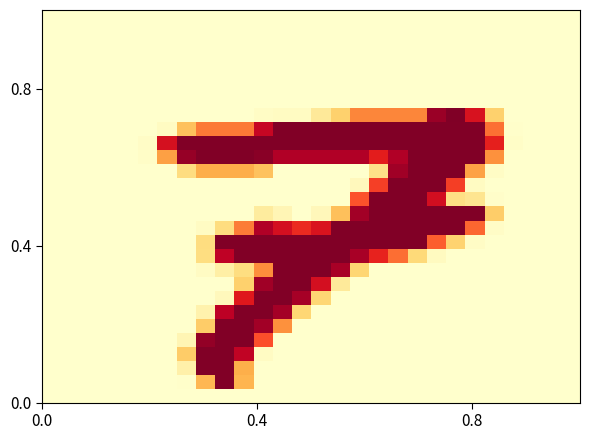

Reading left to right, what are all the values shown in this chart?

row_0: 0	0	0	0	0	0	0	0	0	0	0	0	0	0	0	0	0	0	0	0	0	0	0	0	0	0	0	0
row_1: 0	0	0	0	0	0	0	0	0	0	0	0	0	0	0	0	0	0	0	0	0	0	0	0	0	0	0	0
row_2: 0	0	0	0	0	0	0	0	0	0	0	0	0	0	0	0	0	0	0	0	0	0	0	0	0	0	0	0
row_3: 0	0	0	0	0	0	0	0	0	0	0	0	0	0	0	0	0	0	0	0	0	0	0	0	0	0	0	0
row_4: 0	0	0	0	0	0	0	0	0	0	0	0	0	0	0	0	0	0	0	0	0	0	0	0	0	0	0	0
row_5: 0	0	0	0	0	0	0	0	0	0	0	0	0	0	0	0	0	0	0	0	0	0	0	0	0	0	0	0
row_6: 0	0	0	0	0	0	0	0	0	0	0	0	0	0	0	0	0	0	0	0	0	0	0	0	0	0	0	0
row_7: 0	0	0	0	0	0	0	0	0	0	0	5	7	7	37	70	130	130	130	130	240	254	200	70	0	0	0	0
row_8: 0	0	0	0	0	0	7	83	136	136	136	214	253	253	253	253	253	253	253	253	253	253	253	141	1	0	0	0
row_9: 0	0	0	0	0	4	202	253	253	253	253	253	253	253	253	253	253	253	253	253	253	253	253	187	3	0	0	0
row_10: 0	0	0	0	0	3	111	242	253	253	253	249	228	228	228	228	228	189	228	253	253	253	253	124	0	0	0	0
row_11: 0	0	0	0	0	0	0	56	99	99	99	82	0	0	0	0	0	50	237	253	253	253	109	5	0	0	0	0
row_12: 0	0	0	0	0	0	0	0	0	0	0	0	0	0	0	0	11	167	253	253	253	168	7	0	0	0	0	0
row_13: 0	0	0	0	0	0	0	0	0	0	0	0	0	0	0	0	156	253	253	253	204	52	44	2	0	0	0	0
row_14: 0	0	0	0	0	0	0	0	0	0	0	33	16	0	13	84	236	253	253	253	253	253	253	73	0	0	0	0
row_15: 0	0	0	0	0	0	0	0	6	56	135	228	203	180	198	253	253	253	253	253	253	253	146	4	0	0	0	0
row_16: 0	0	0	0	0	0	0	0	56	253	253	253	253	253	253	253	253	253	253	253	150	68	5	0	0	0	0	0
row_17: 0	0	0	0	0	0	0	0	55	220	253	253	253	253	253	253	233	185	142	61	8	0	0	0	0	0	0	0
row_18: 0	0	0	0	0	0	0	0	6	28	55	126	253	253	253	233	66	0	0	0	0	0	0	0	0	0	0	0
row_19: 0	0	0	0	0	0	0	0	0	0	70	237	253	253	203	36	0	0	0	0	0	0	0	0	0	0	0	0
row_20: 0	0	0	0	0	0	0	0	0	11	193	253	253	234	65	0	0	0	0	0	0	0	0	0	0	0	0	0
row_21: 0	0	0	0	0	0	0	0	22	222	253	253	235	65	0	0	0	0	0	0	0	0	0	0	0	0	0	0
row_22: 0	0	0	0	0	0	0	0	74	253	253	236	124	0	0	0	0	0	0	0	0	0	0	0	0	0	0	0
row_23: 0	0	0	0	0	0	0	17	244	253	253	158	0	0	0	0	0	0	0	0	0	0	0	0	0	0	0	0
row_24: 0	0	0	0	0	0	0	74	253	253	218	6	0	0	0	0	0	0	0	0	0	0	0	0	0	0	0	0
row_25: 0	0	0	0	0	0	0	25	253	253	98	0	0	0	0	0	0	0	0	0	0	0	0	0	0	0	0	0
row_26: 0	0	0	0	0	0	0	1	91	253	93	0	0	0	0	0	0	0	0	0	0	0	0	0	0	0	0	0
row_27: 0	0	0	0	0	0	0	0	0	0	0	0	0	0	0	0	0	0	0	0	0	0	0	0	0	0	0	0